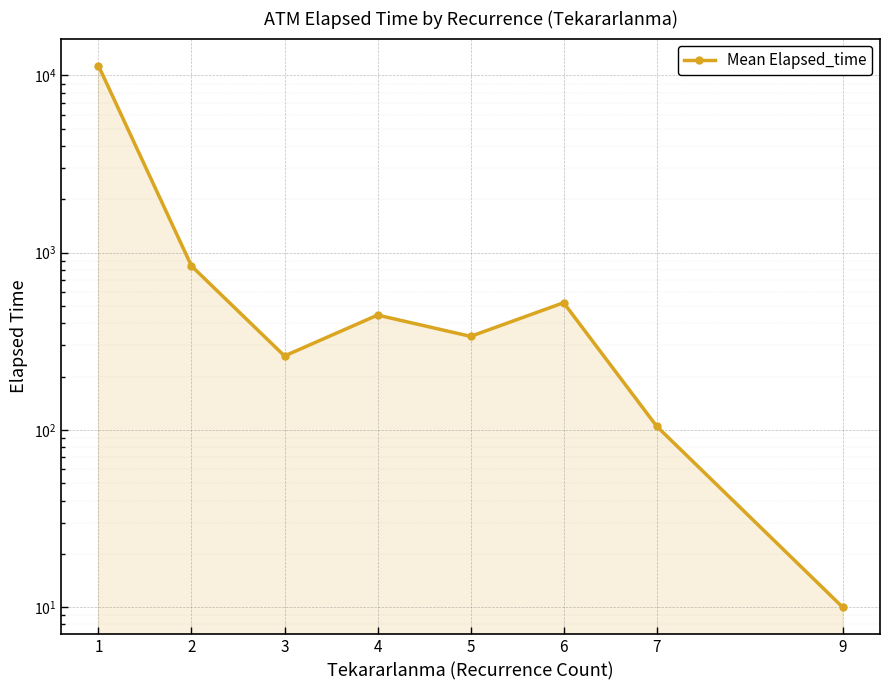

What is the difference between the second highest and second lowest values?

737.1